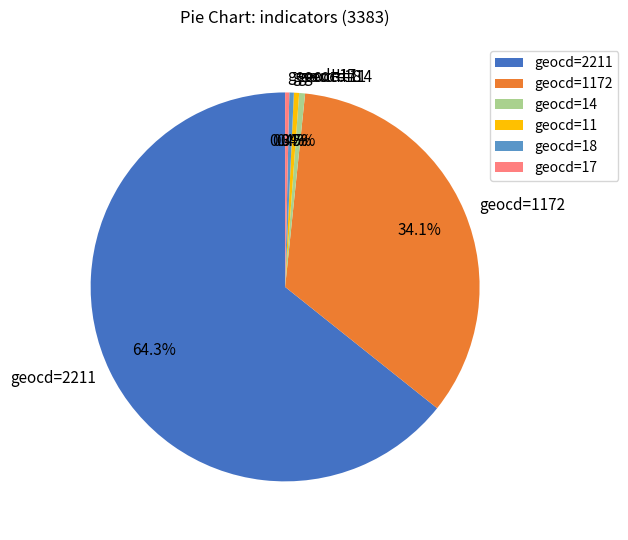

How many segments does this pie chart have?

6